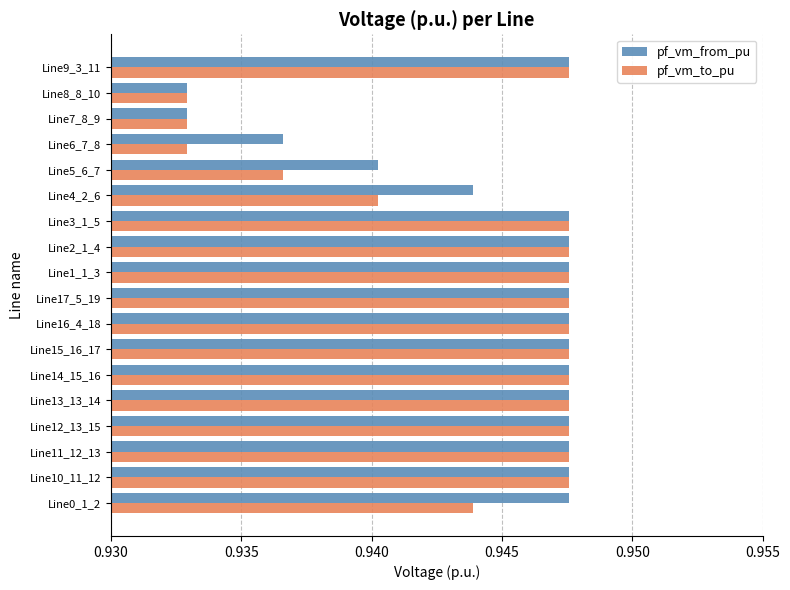

At how many categories does at least one series exceed 0?

18